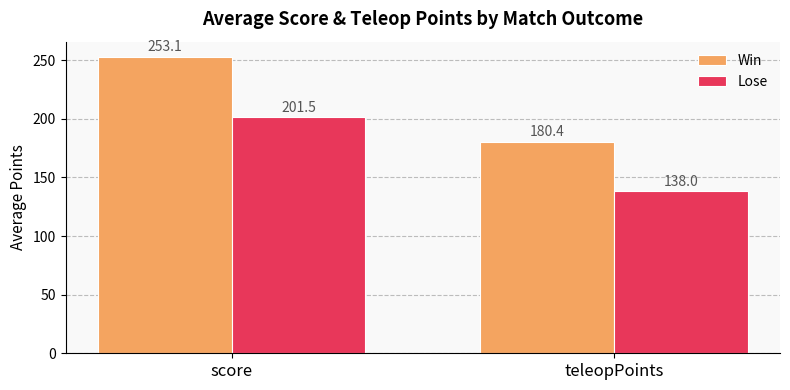

Which series has the widest spread of values?

Win